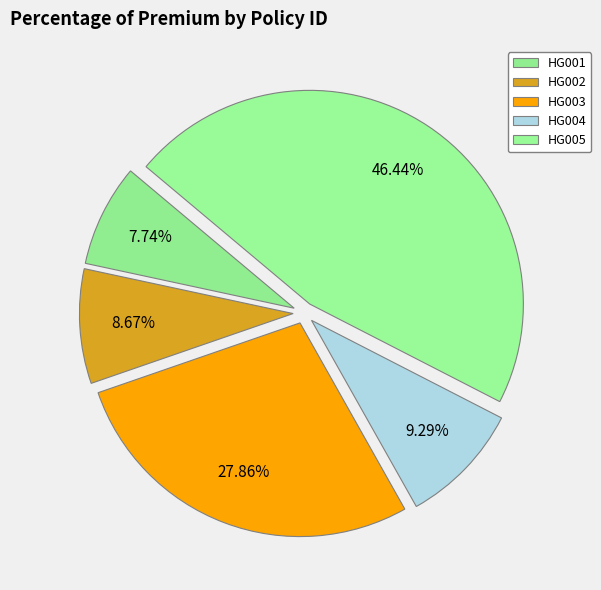

Rank the categories by value from highest to lowest.

HG005, HG003, HG004, HG002, HG001